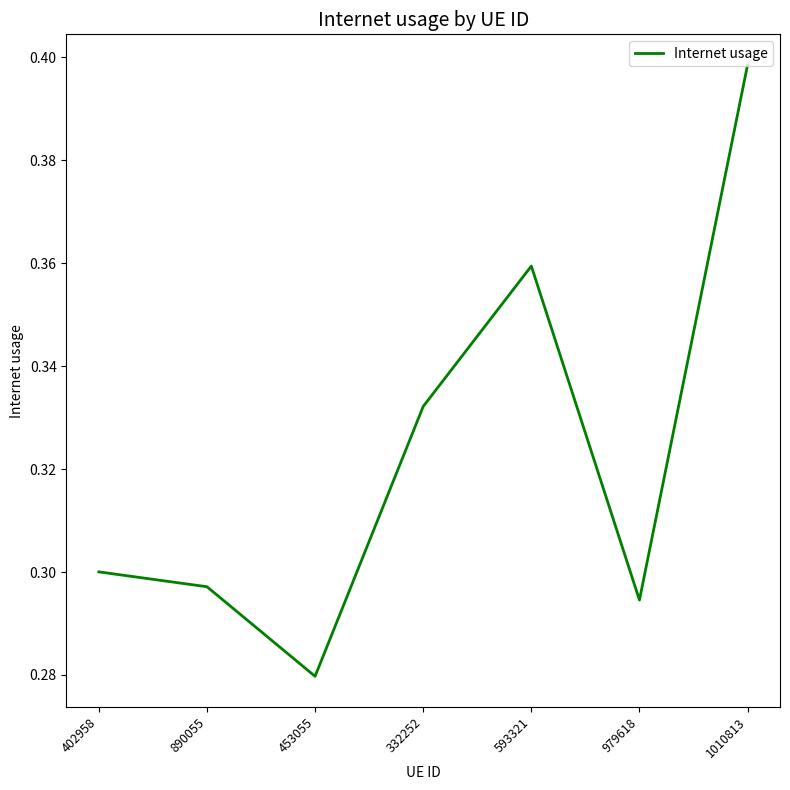

What position from the left is 979618?

6